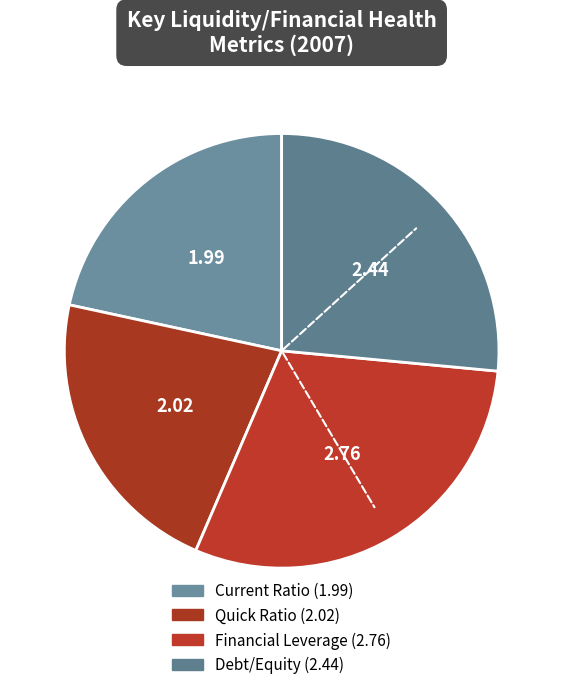

Do Financial Leverage and Current Ratio together represent more than half of the pie?

Yes